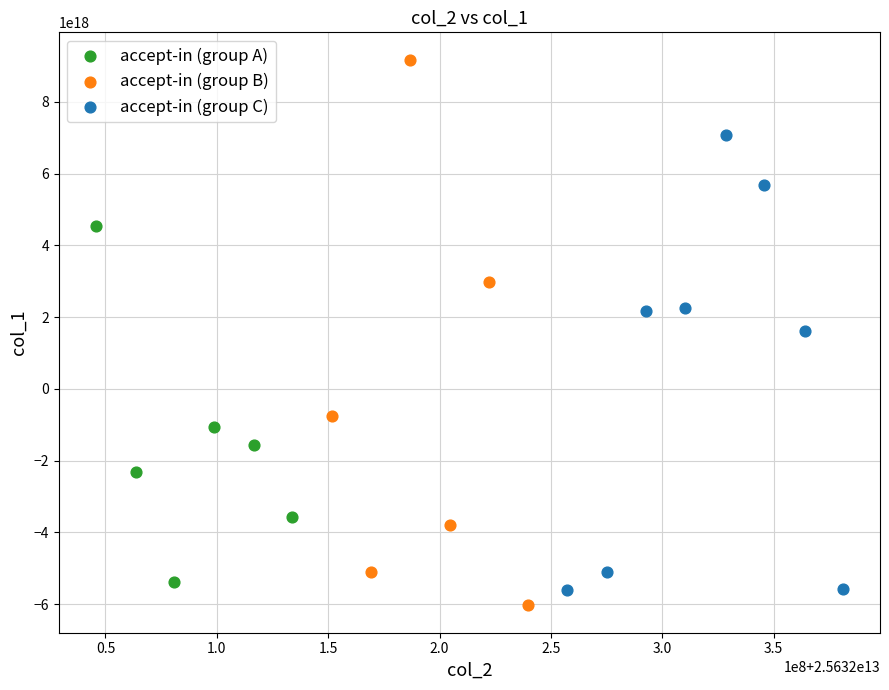

Which series has the widest spread of Y values?

accept-in (group B)